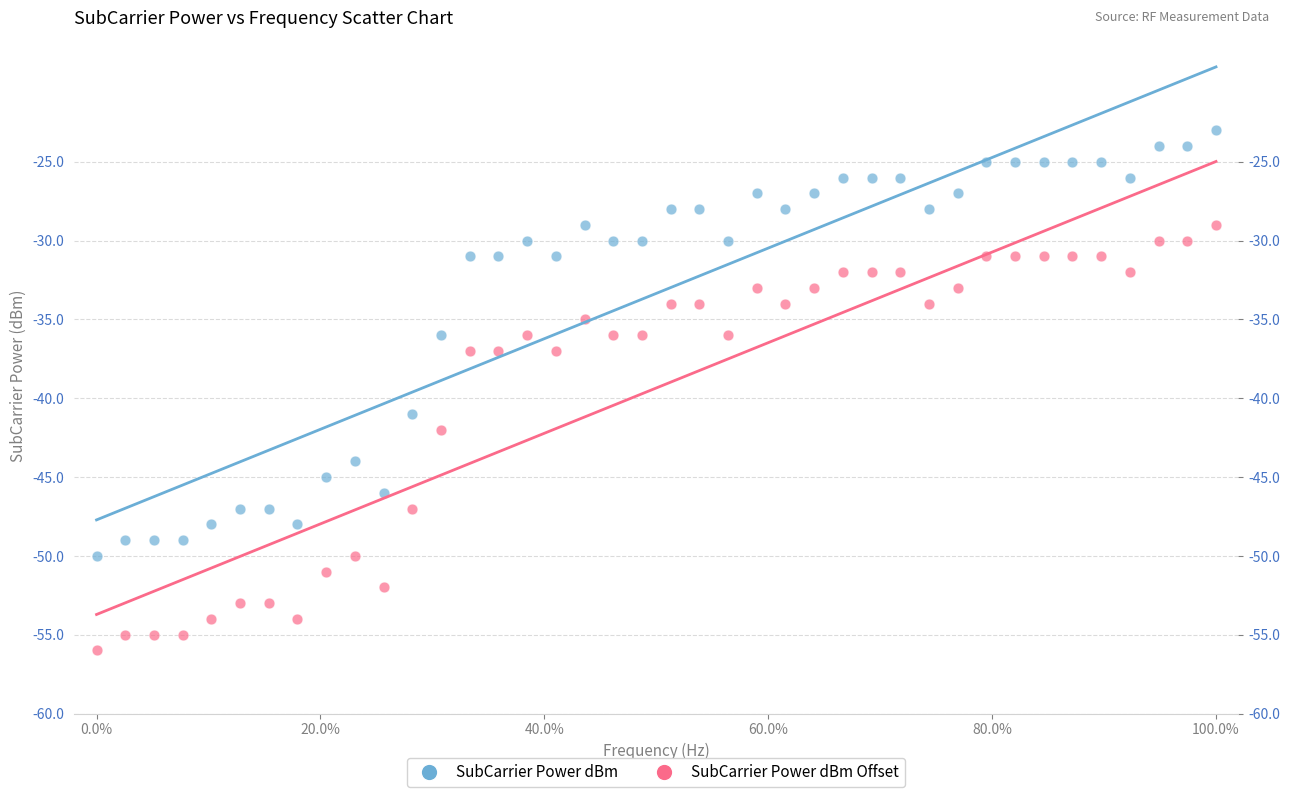

Which series reaches the maximum Y coordinate?

SubCarrier Power dBm